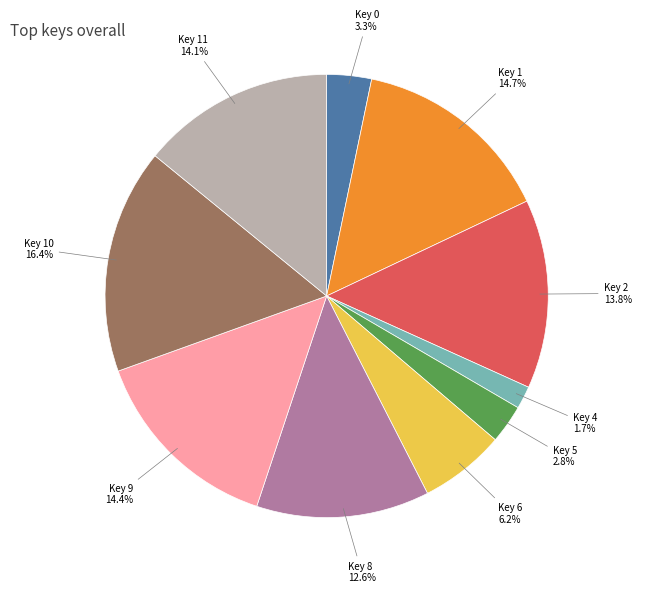

Does any single category account for the majority?

No